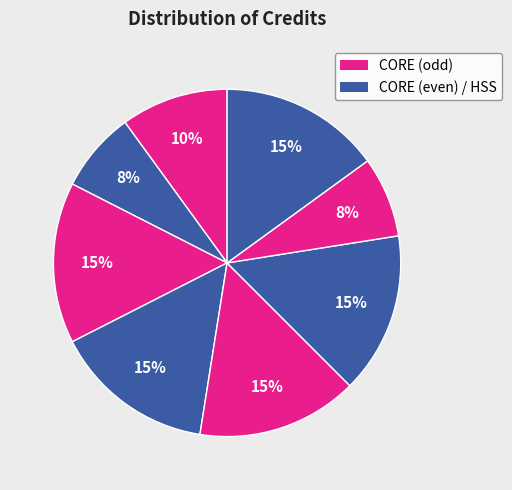

To the nearest percent, what is the difference between the largest and smallest slice percentages?

8%